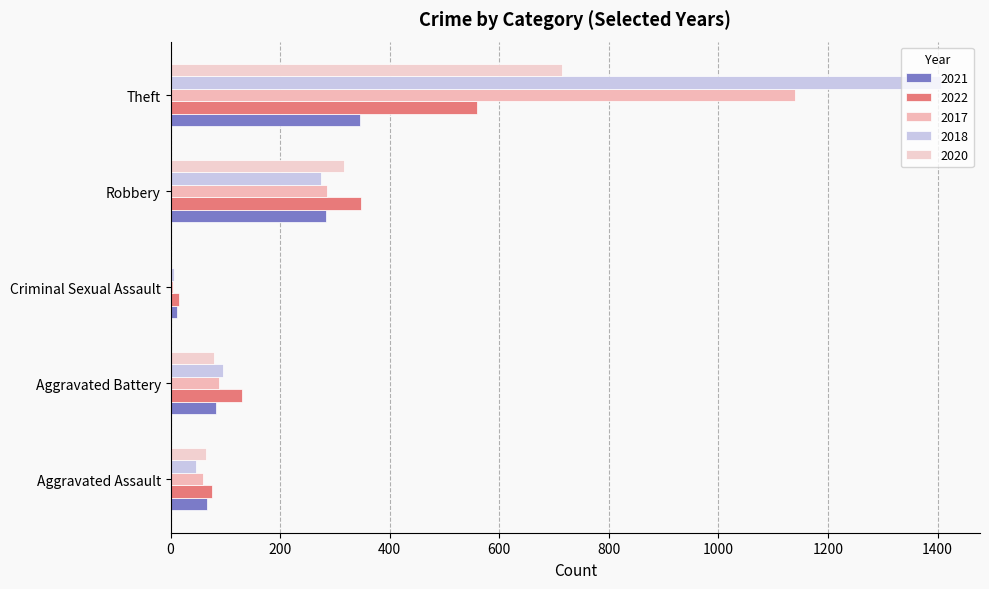

How many categories are shown in the chart?

5